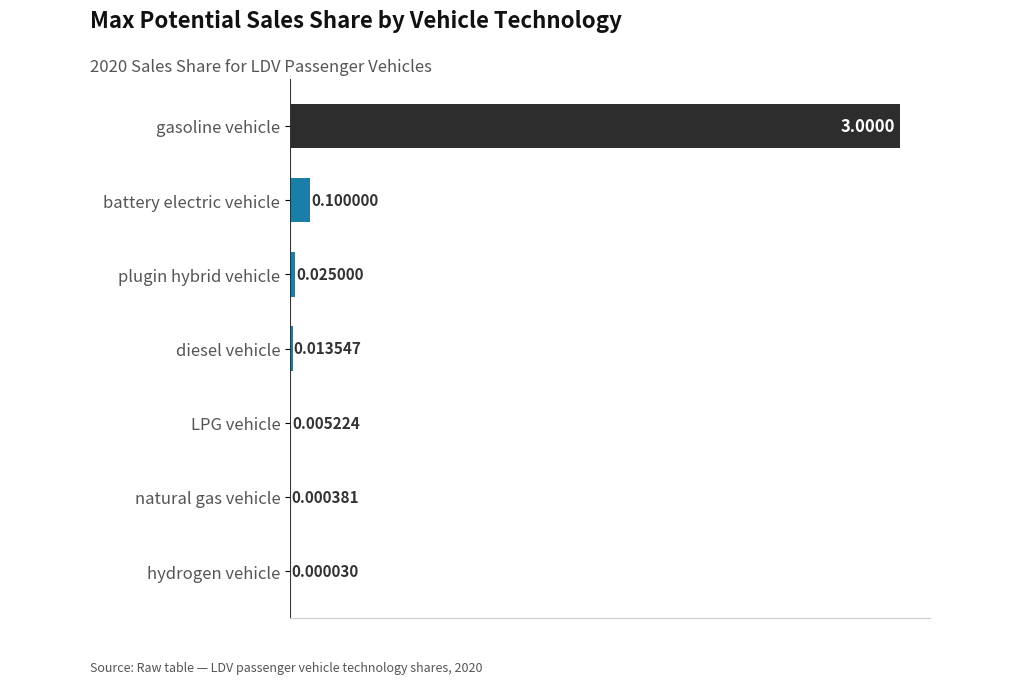

What is the sum of all values?

3.1